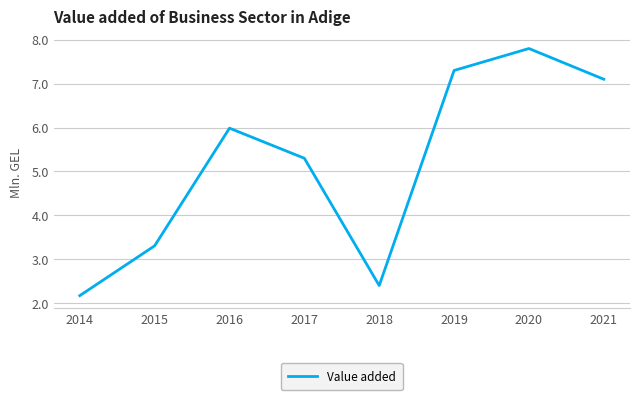

At which category does the chart reach its minimum across all series?

2014